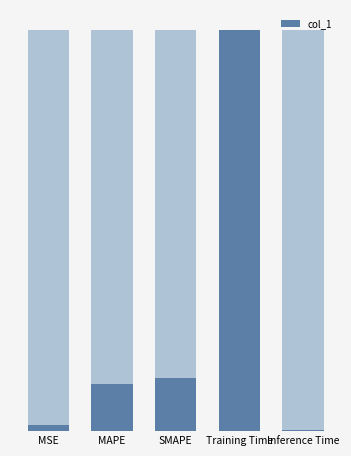

At which label is the value closest to 0?

Inference Time